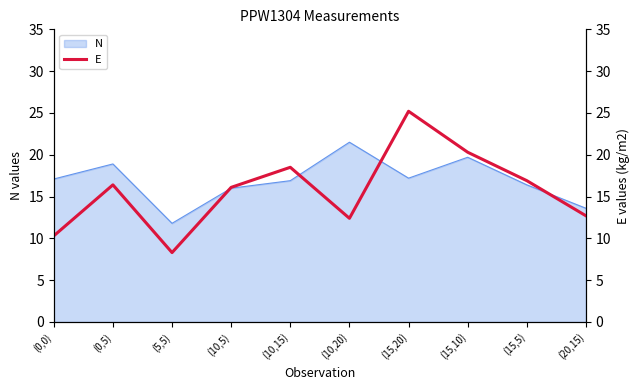

Reading right to left, what are all the values shown in this chart?

(20,15)=12.7	(15,5)=16.9	(15,10)=20.3	(15,20)=25.2	(10,20)=12.4	(10,15)=18.5	(10,5)=16.1	(5,5)=8.3	(0,5)=16.4	(0,0)=10.3